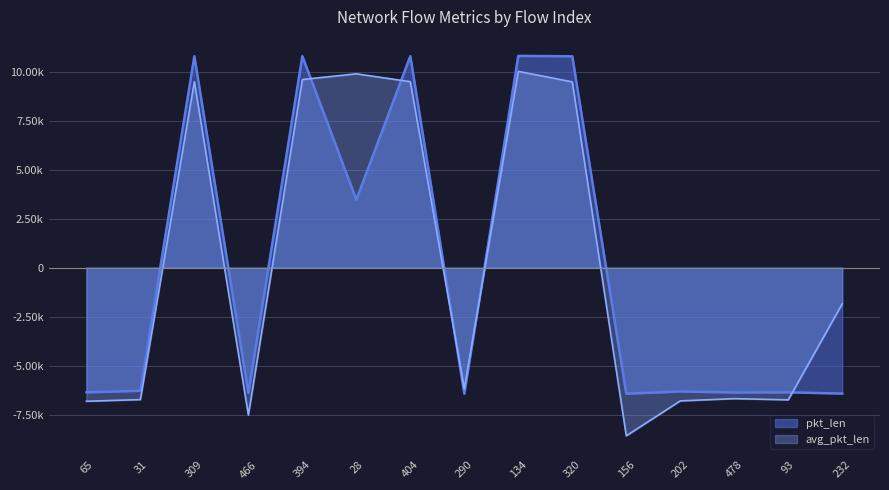

What is the sum of the avg_pkt_len values at 28 and 156?

1304.1